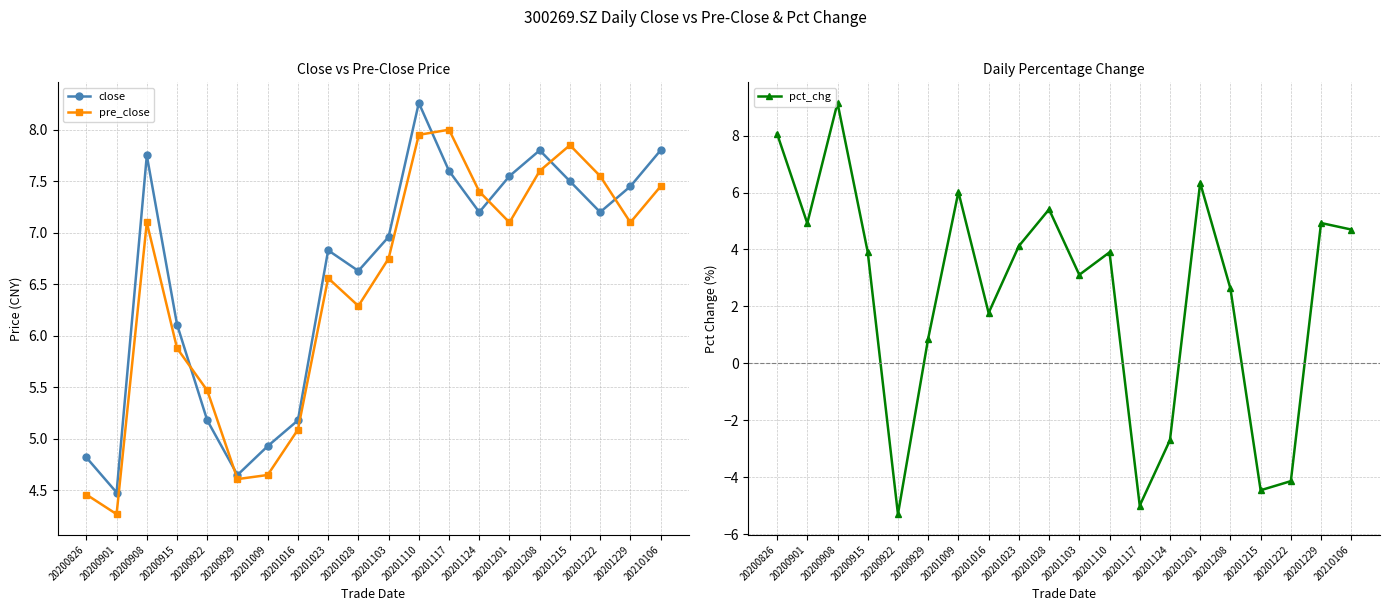

Does the chart have visible grid lines?

Yes